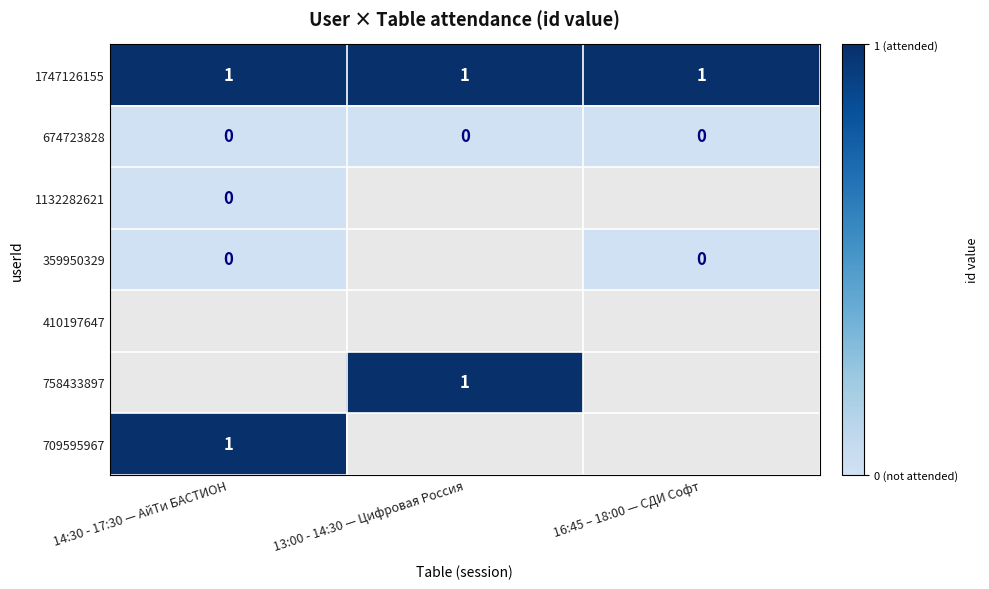

Is the value of 758433897 at 13:00 - 14:30 — Цифровая Россия greater than the value of 1132282621 at 14:30 - 17:30 — АйТи БАСТИОН?

Yes